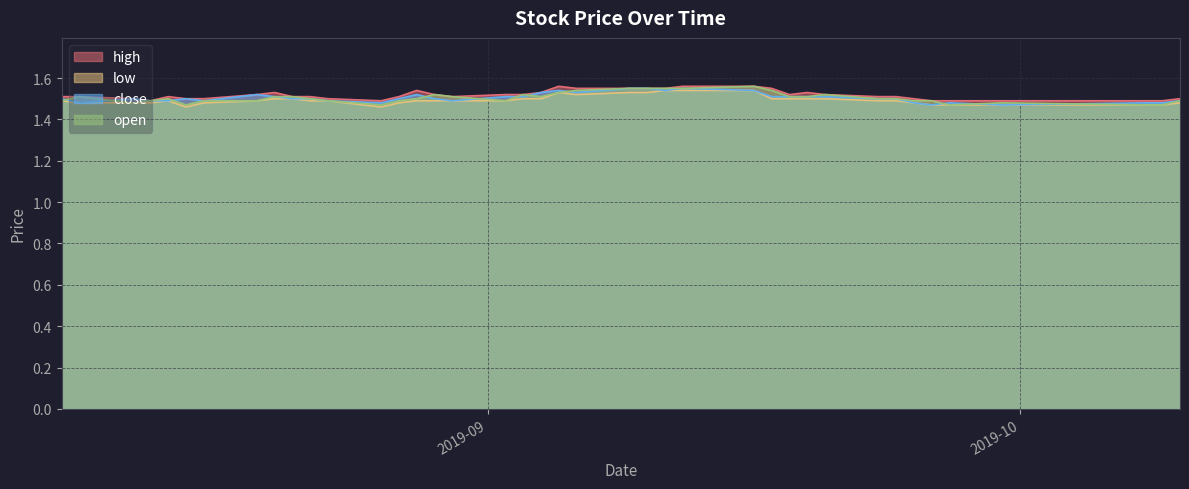

What is the label of the 18th point from the right?

2019-09-09